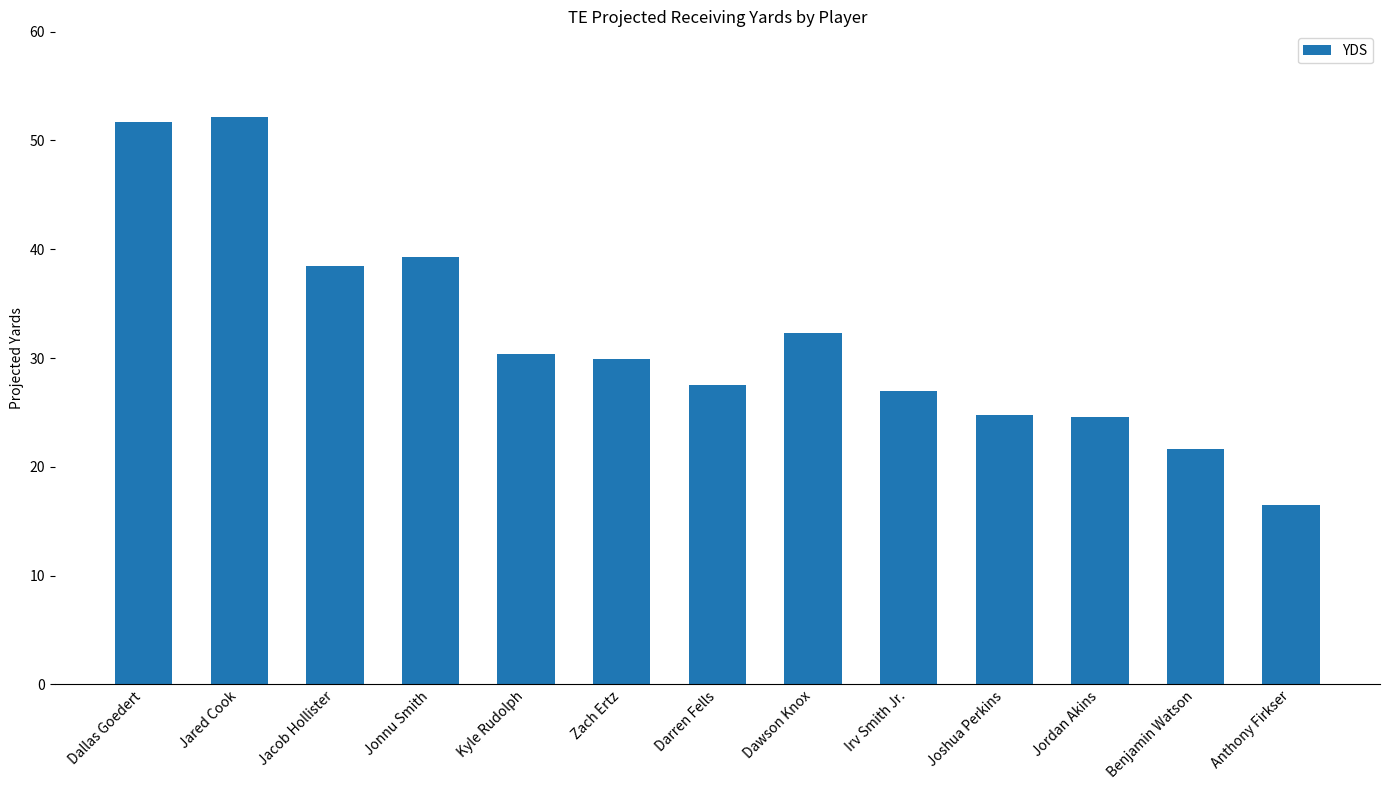

Which label corresponds to the smallest value in the chart?

Anthony Firkser